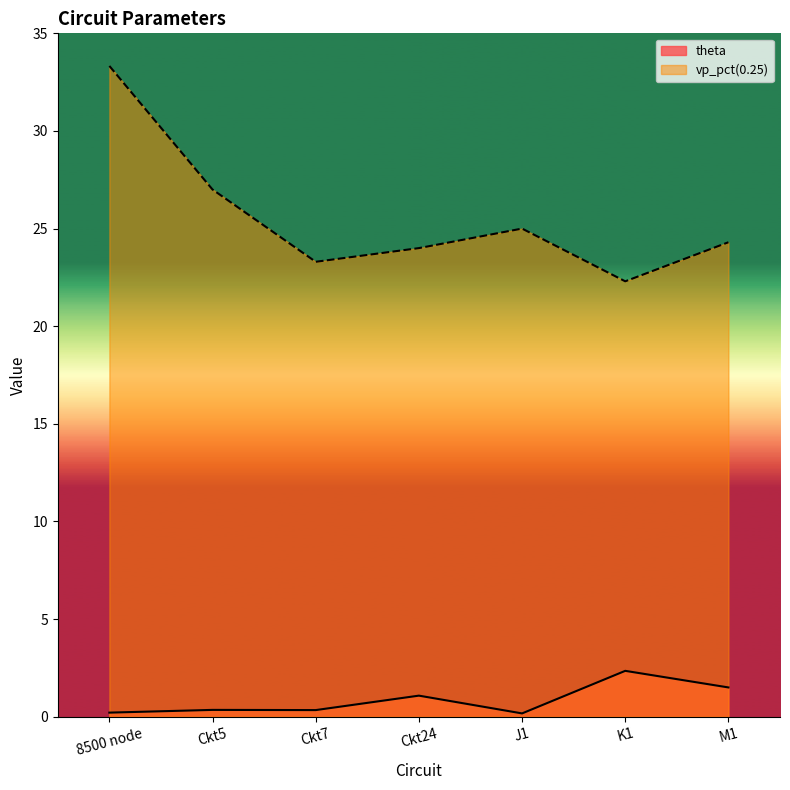

The theta series shows 2.4 at K1. True or false?

True